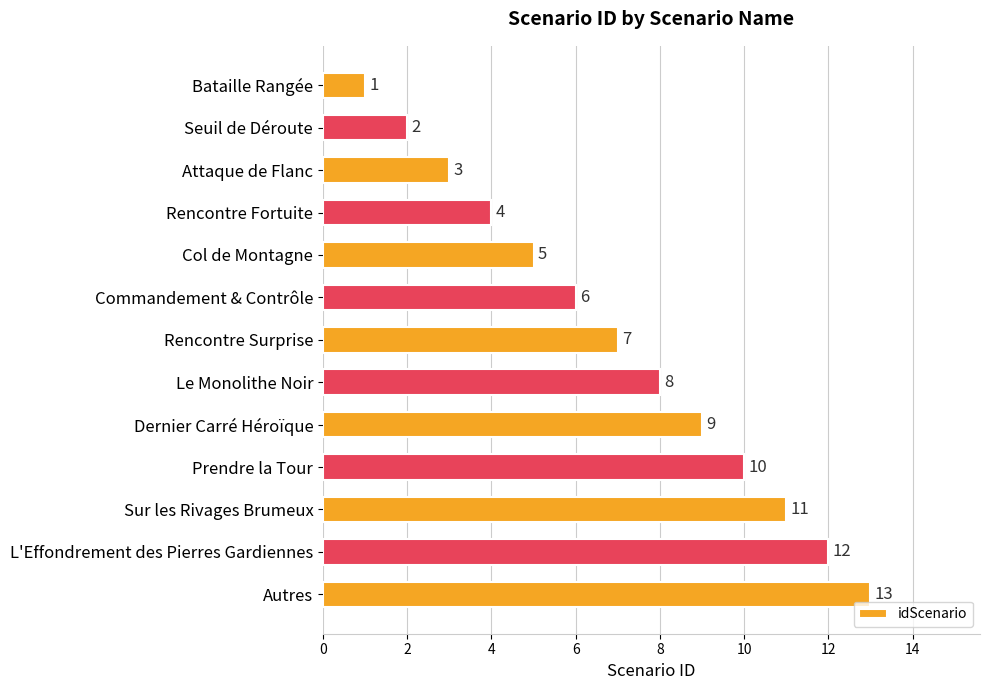

What is the sum of all values?

91